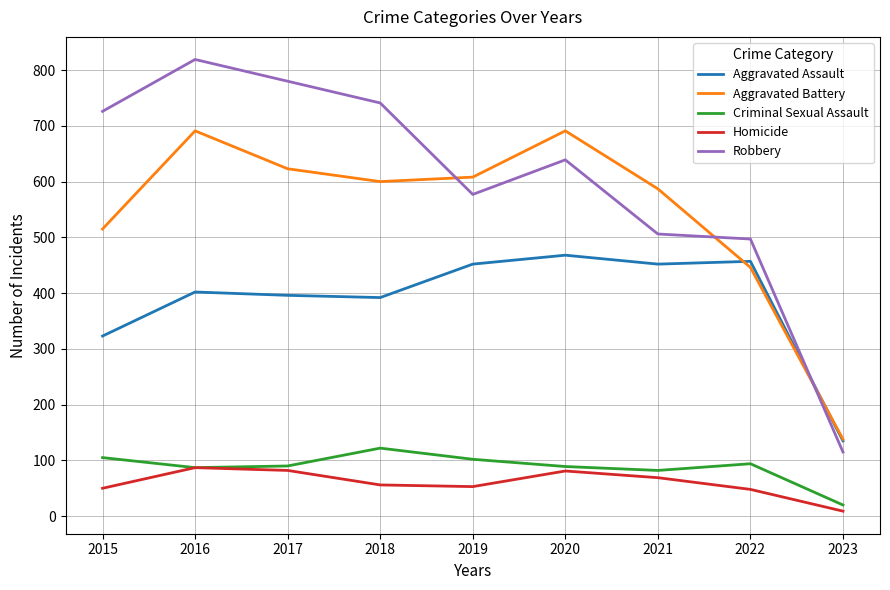

Is the value of Homicide at 2016 greater than the value of Robbery at 2018?

No